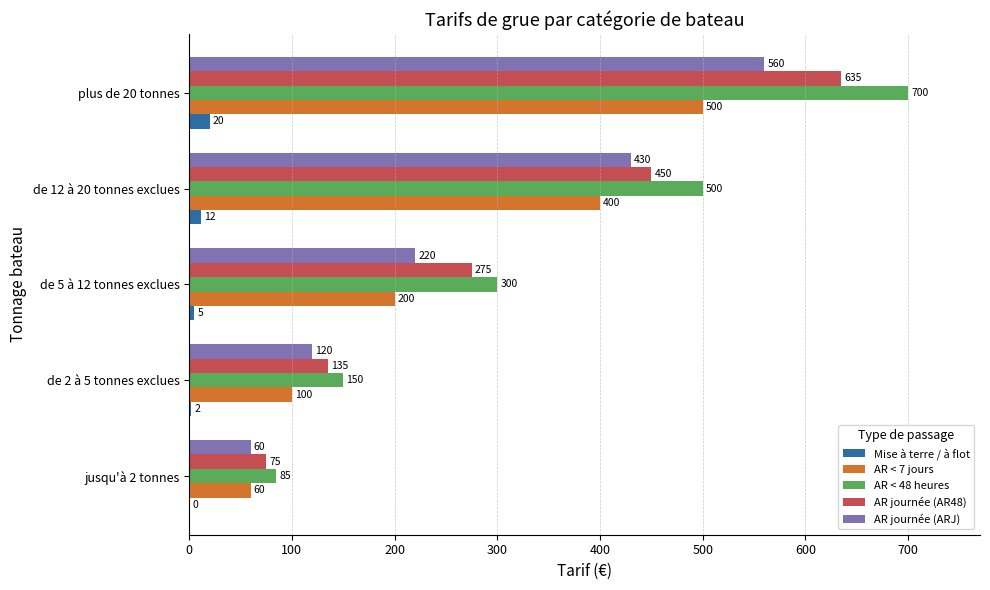

True or false: AR journée (ARJ) has a value of 560 at plus de 20 tonnes.

True